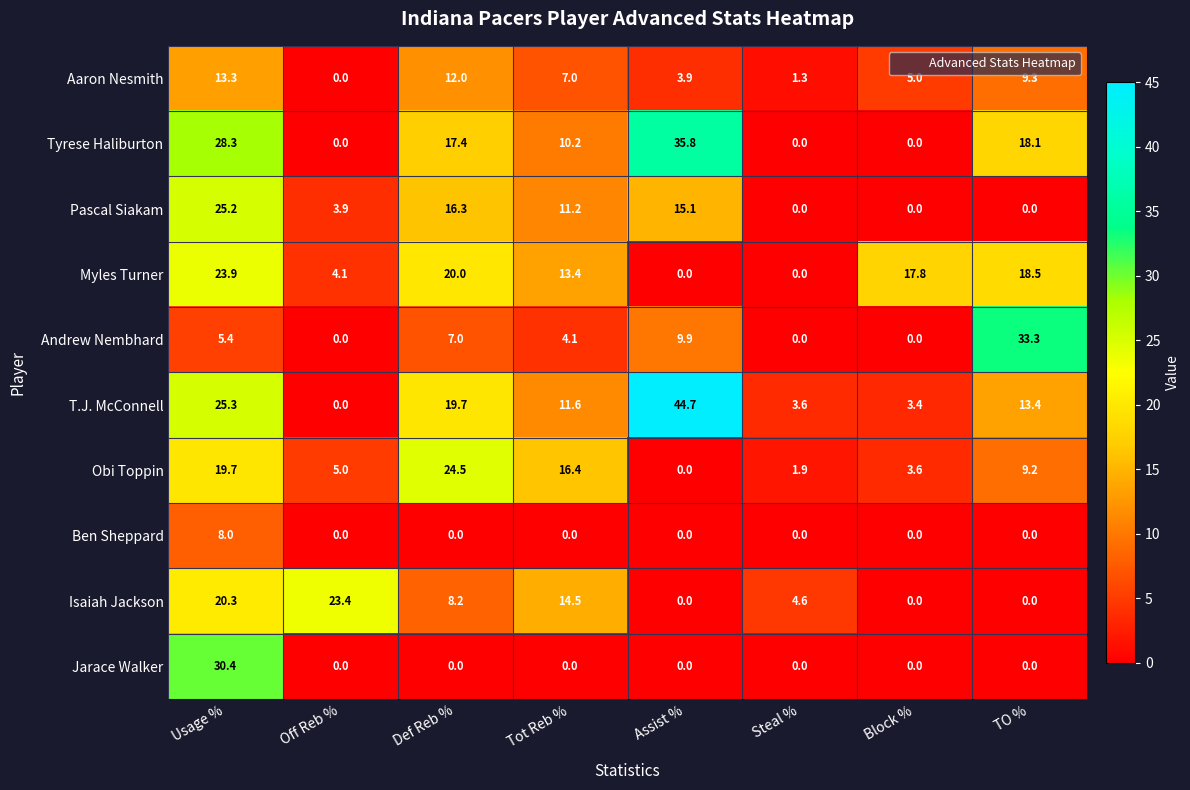

Which series has the largest range (max minus min)?

T.J. McConnell